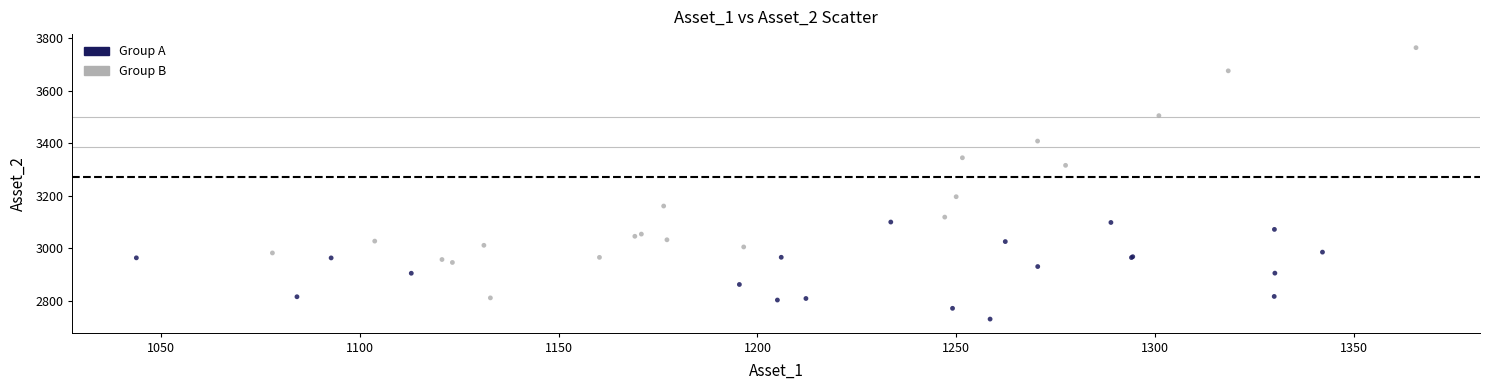

Which series contains the highest Y value?

Group B